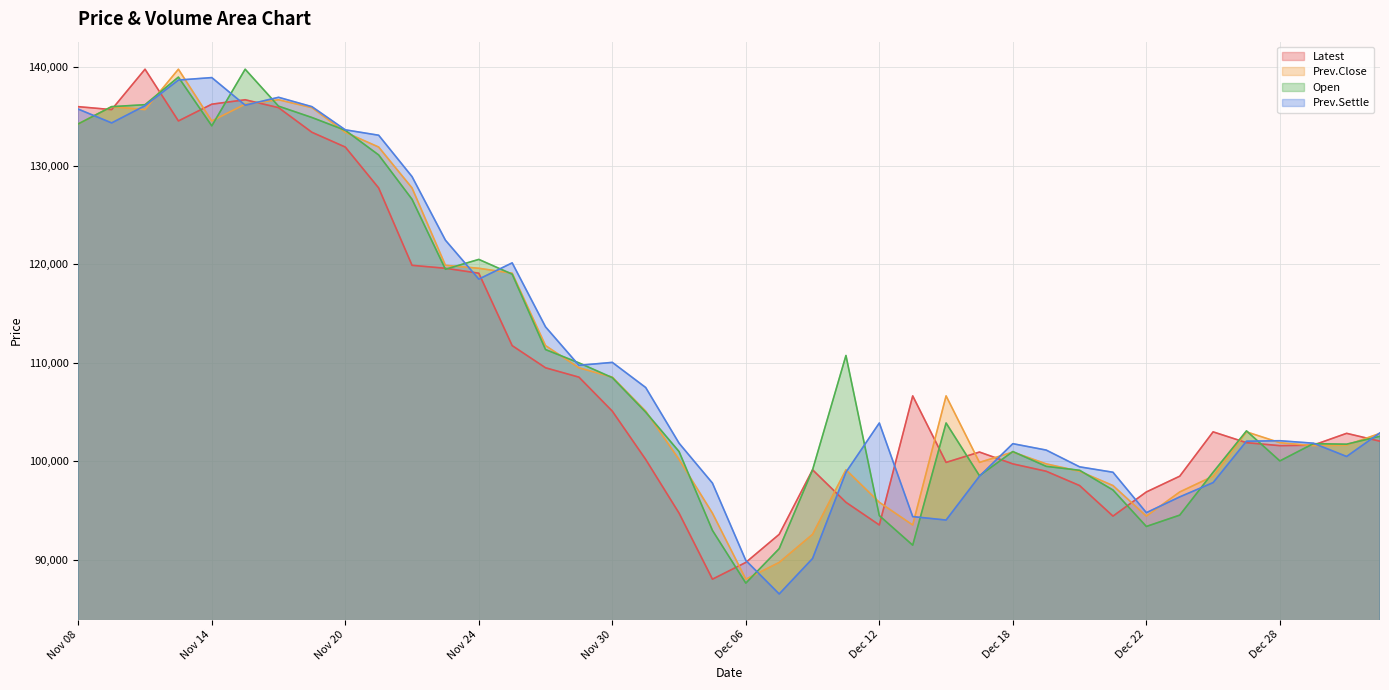

True or false: Open has more than 1 interior local peaks.

True